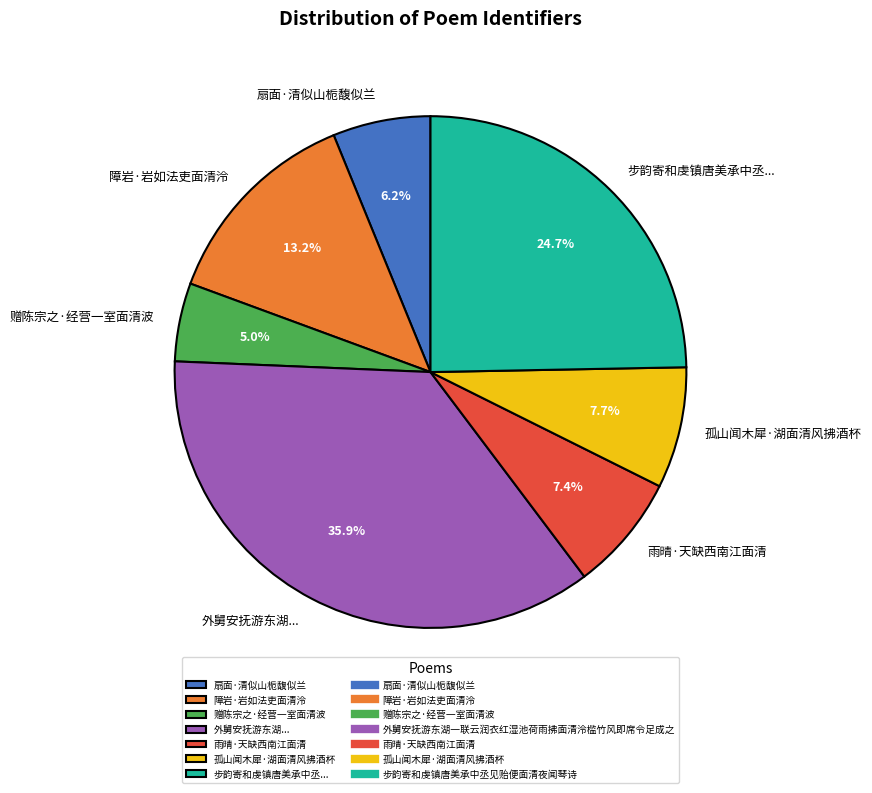

To the nearest percent, what percentage of the pie is 扇面·清似山栀馥似兰?

6%